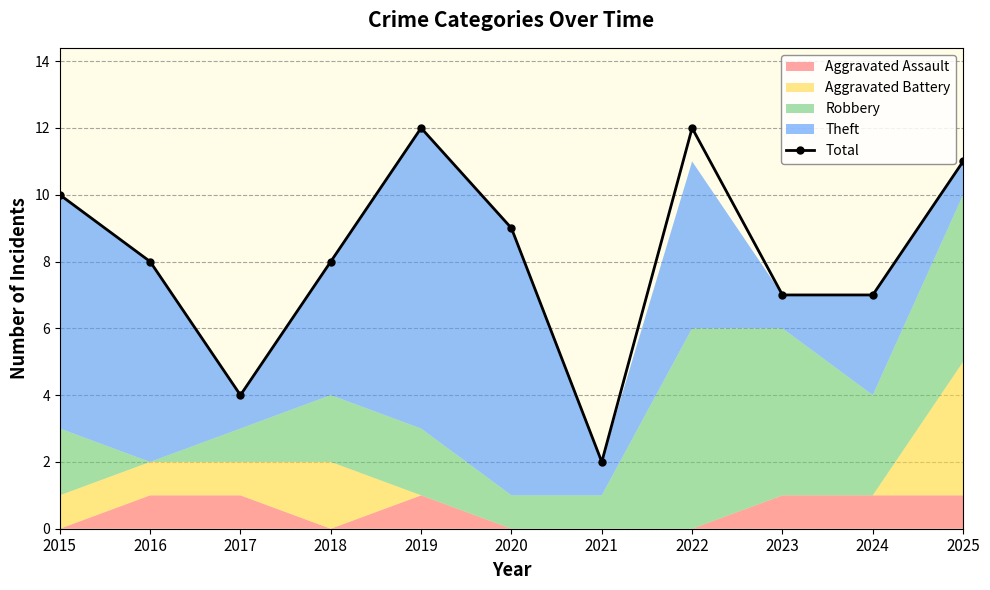

What is the sum of all values?

90